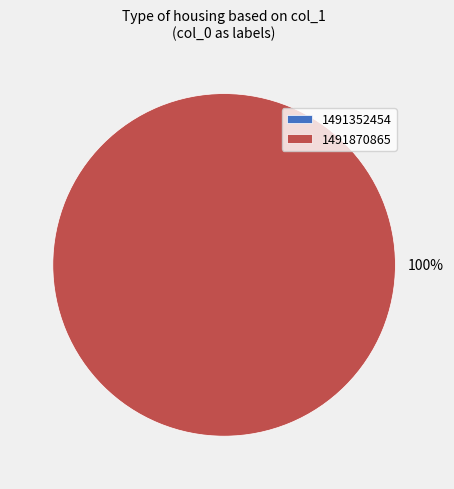

To the nearest percent, what is the combined percentage of 1491870865 and 1491352454?

100%